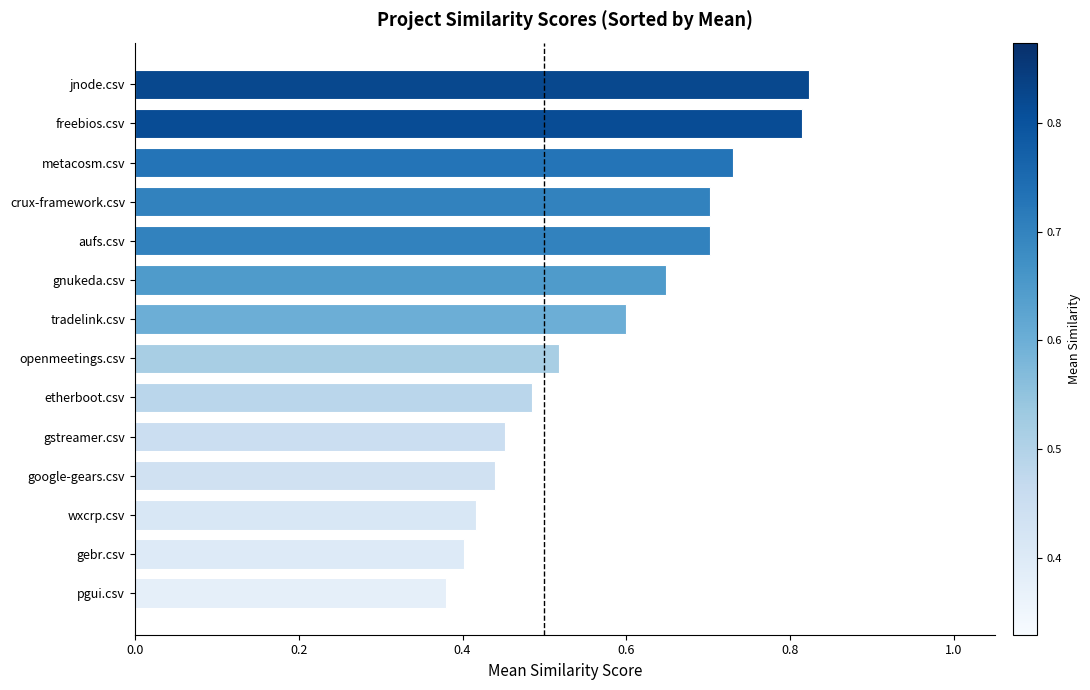

Which label corresponds to the smallest value in the chart?

pgui.csv